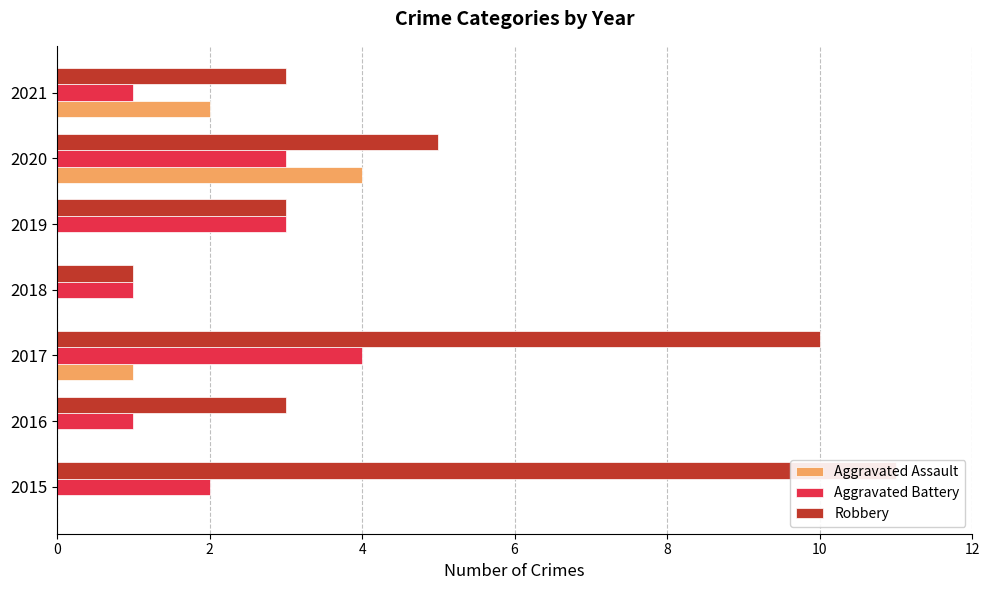

Count the Aggravated Battery values in the range 1 to 3.

6